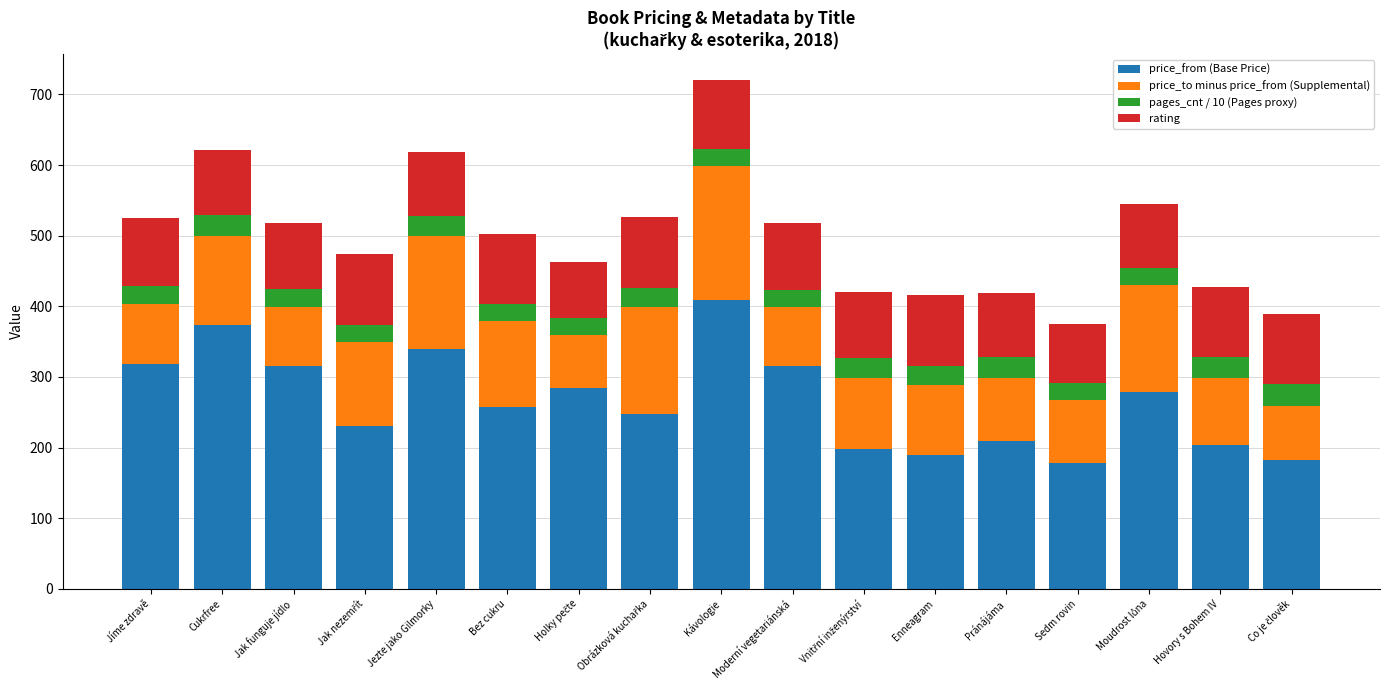

What is the maximum value for price_from (Base Price)?

409.0